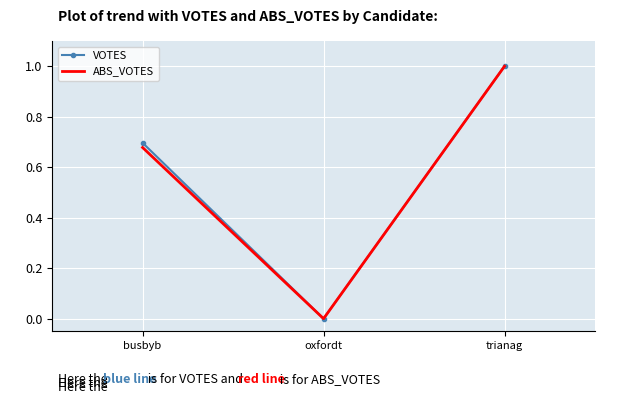

List the labels in order of ABS_VOTES value, smallest first.

oxfordt, busbyb, trianag